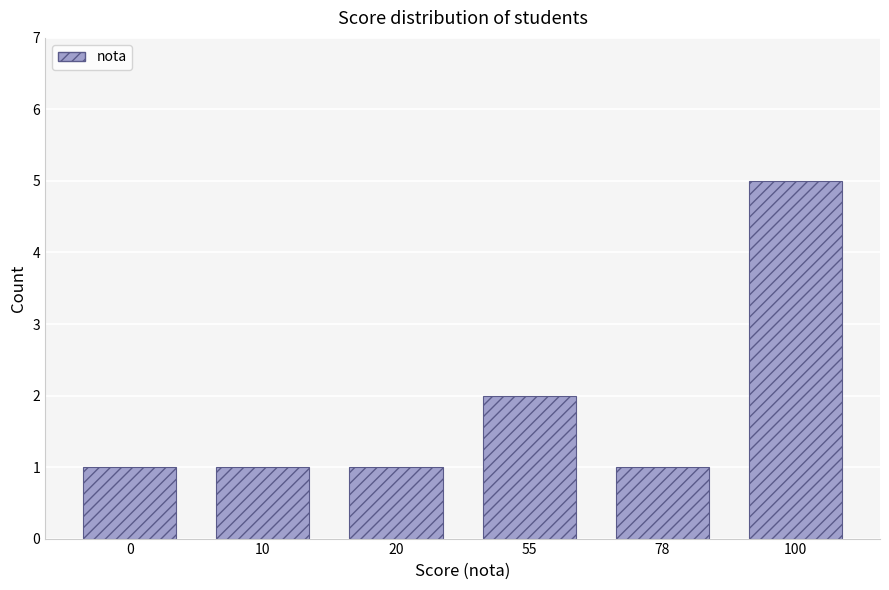

What is the value of the 2nd bar from the left?

1